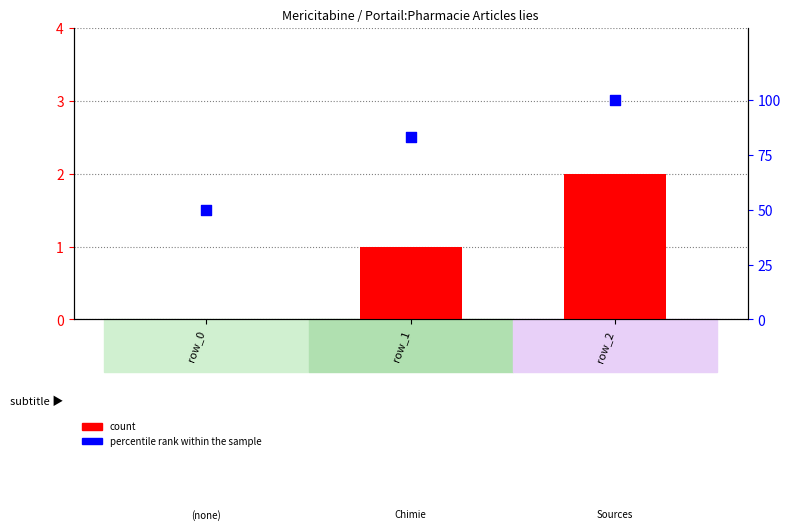

At how many categories does at least one series exceed 41?

3